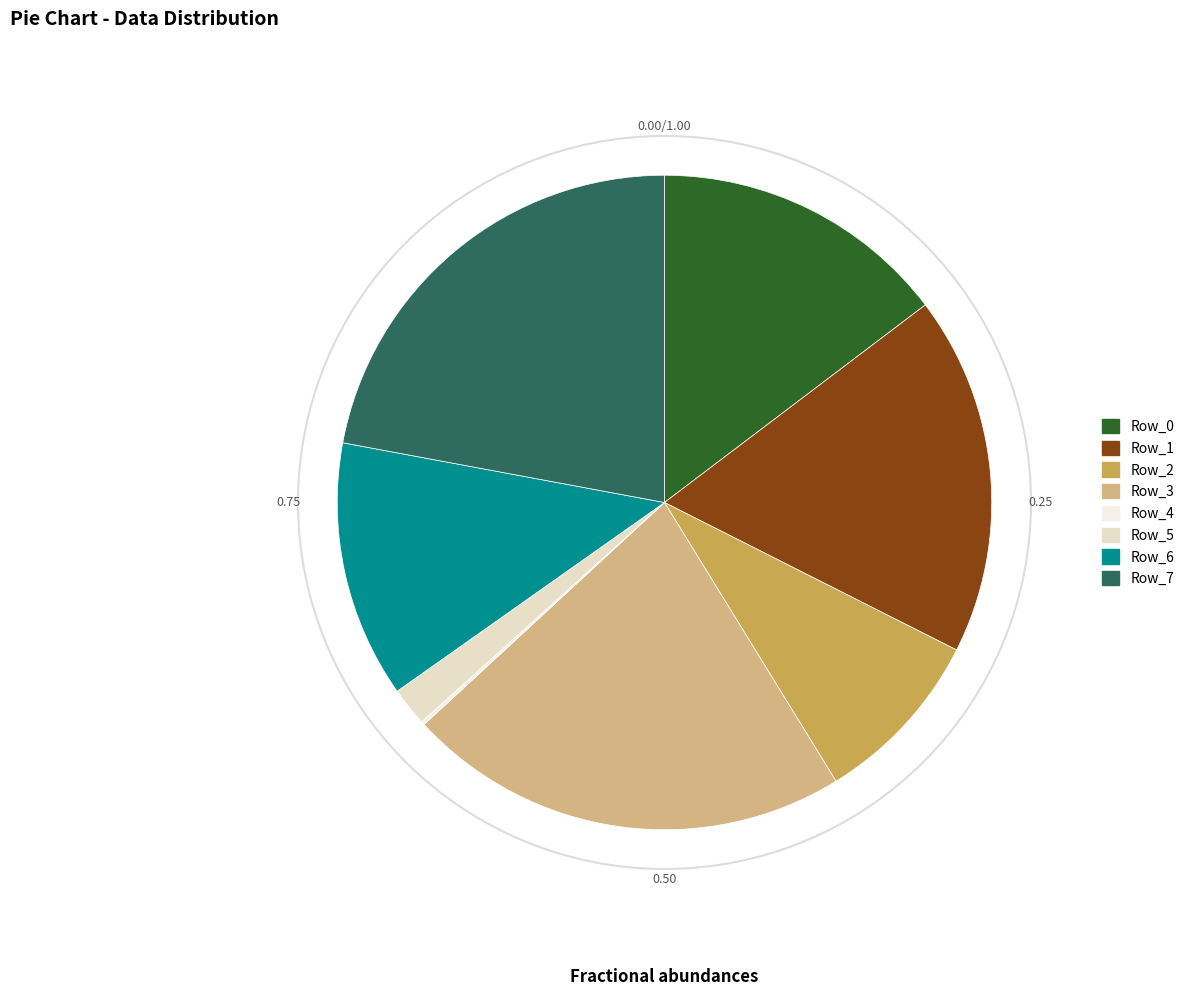

Is it true that Row_2 is 9% of the pie?

True